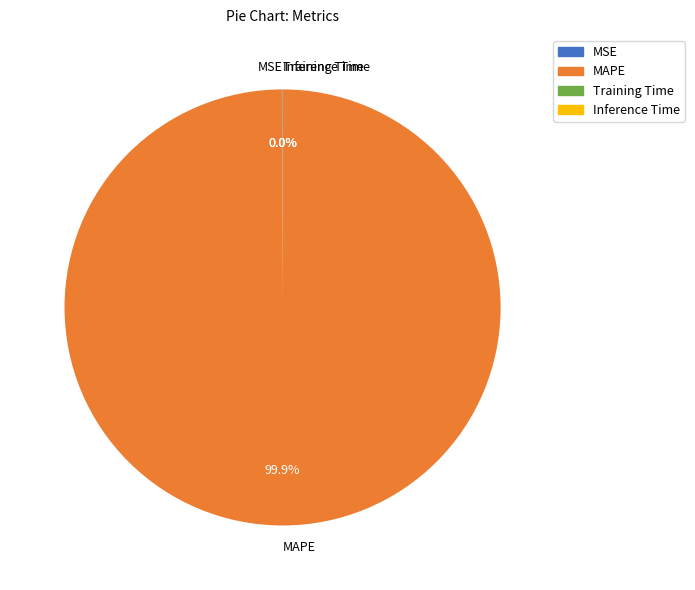

What is the largest slice in the pie chart?

MAPE